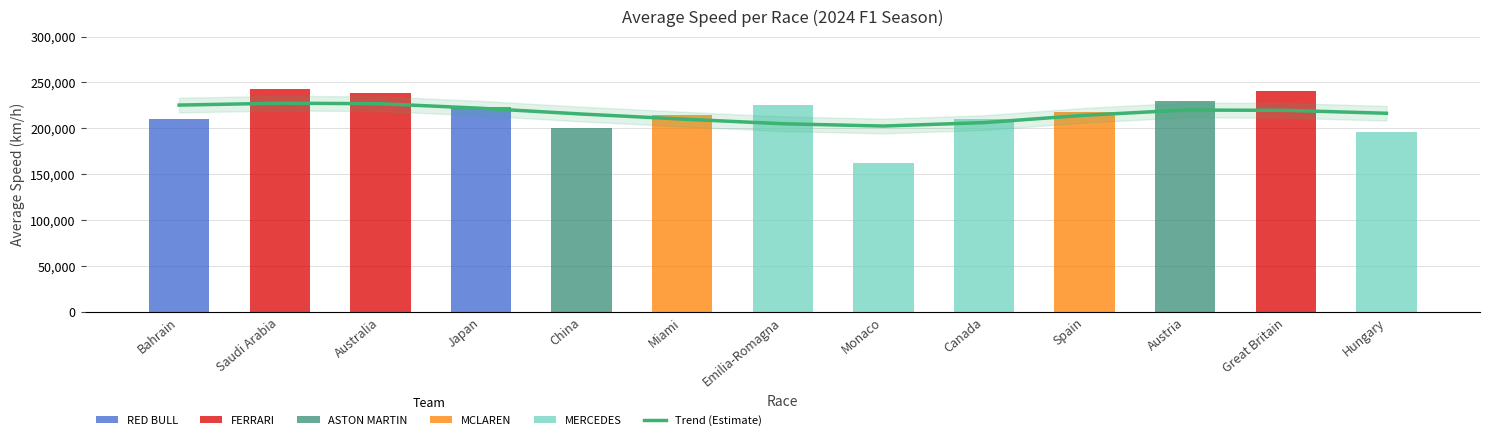

What is the label of the 5th bar from the left?

China